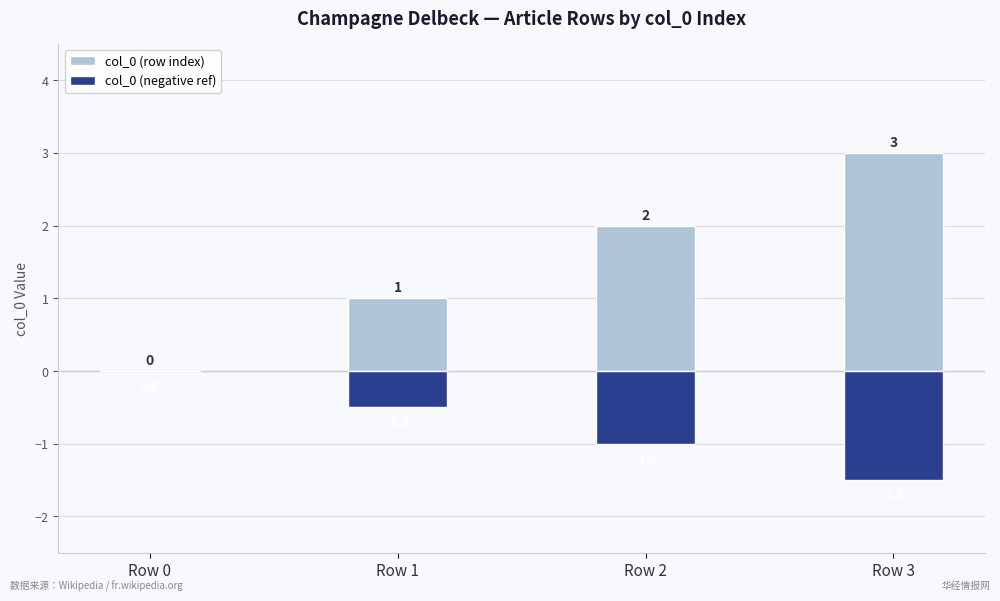

Reading left to right, extract all data points from this chart.

col_0 (row index): 0.0	1.0	2.0	3.0
col_0 (negative ref): 0.0	-0.5	-1.0	-1.5